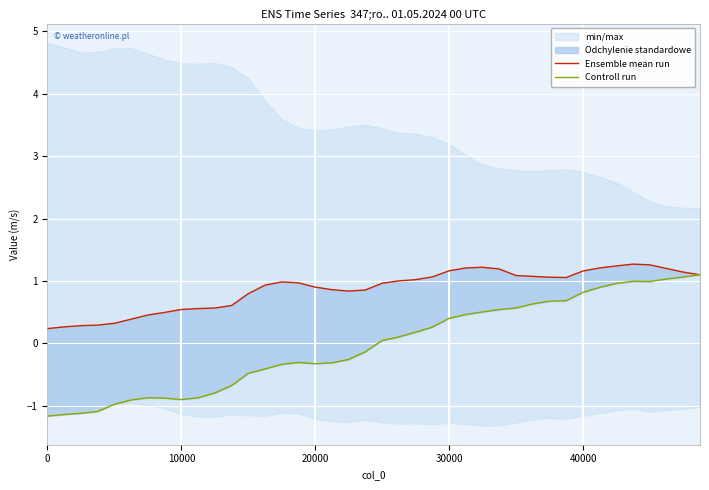

Reading right to left, what are all the values shown in this chart?

Ensemble mean run: 1.1	1.1	1.2	1.3	1.3	1.2	1.2	1.2	1.1	1.1	1.1	1.1	1.2	1.2	1.2	1.2	1.1	1.0	1.0	1.0	0.9	0.8	0.9	0.9	1.0	1.0	0.9	0.8	0.6	0.6	0.6	0.5	0.5	0.5	0.4	0.3	0.3	0.3	0.3	0.2
Controll run: 1.1	1.1	1.0	1.0	1.0	1.0	0.9	0.8	0.7	0.7	0.6	0.6	0.5	0.5	0.5	0.4	0.3	0.2	0.1	0.0	-0.1	-0.3	-0.3	-0.3	-0.3	-0.3	-0.4	-0.5	-0.7	-0.8	-0.9	-0.9	-0.9	-0.9	-0.9	-1.0	-1.1	-1.1	-1.1	-1.2